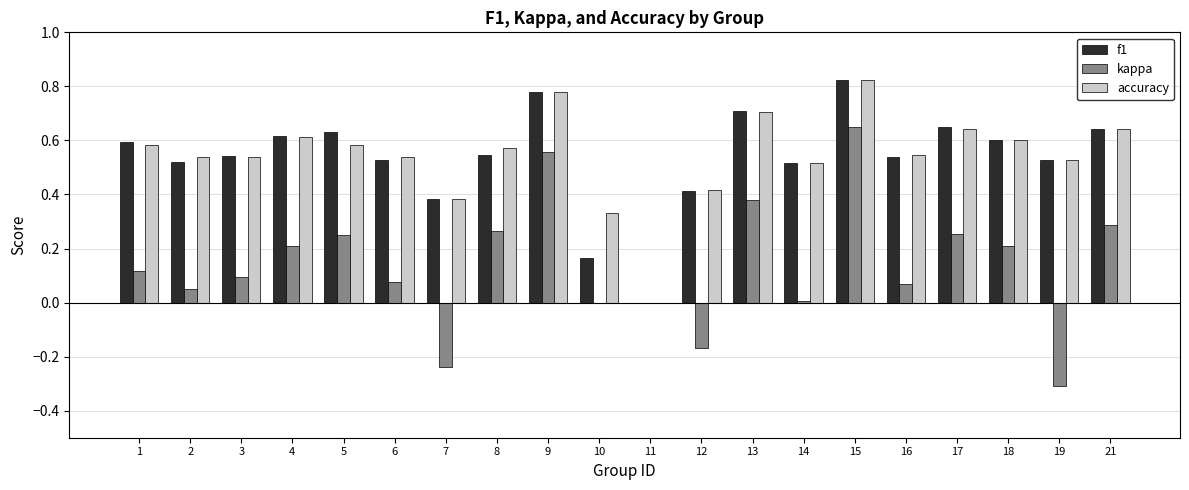

What is the sum of the f1 values at 1 and 16?

1.1